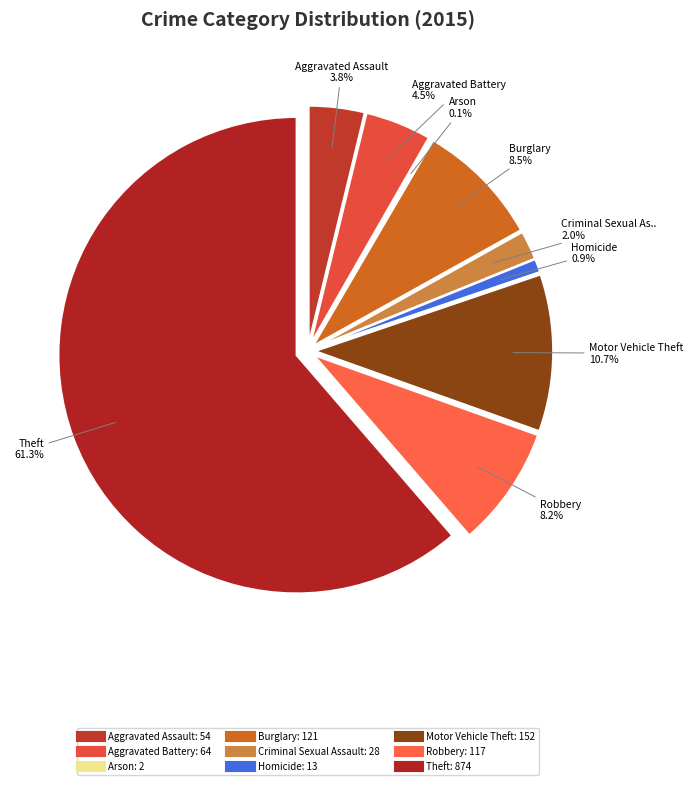

Rank the categories by value from lowest to highest.

Arson, Homicide, Criminal Sexual Assault, Aggravated Assault, Aggravated Battery, Robbery, Burglary, Motor Vehicle Theft, Theft